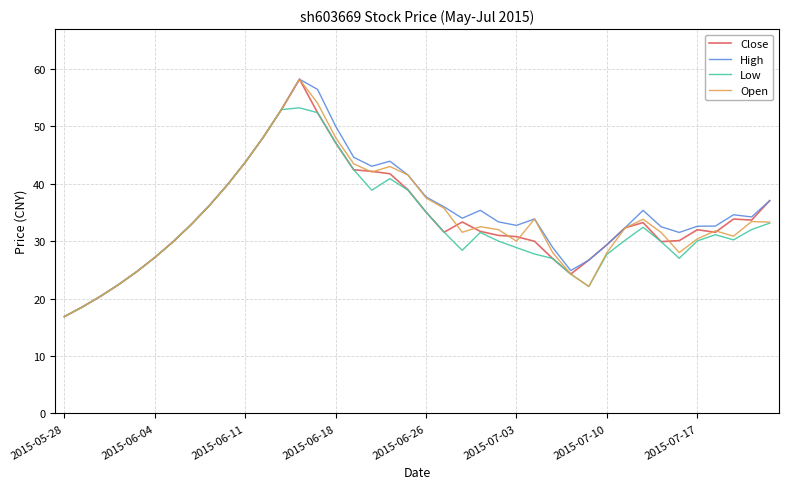

What is the smallest value displayed?

16.9